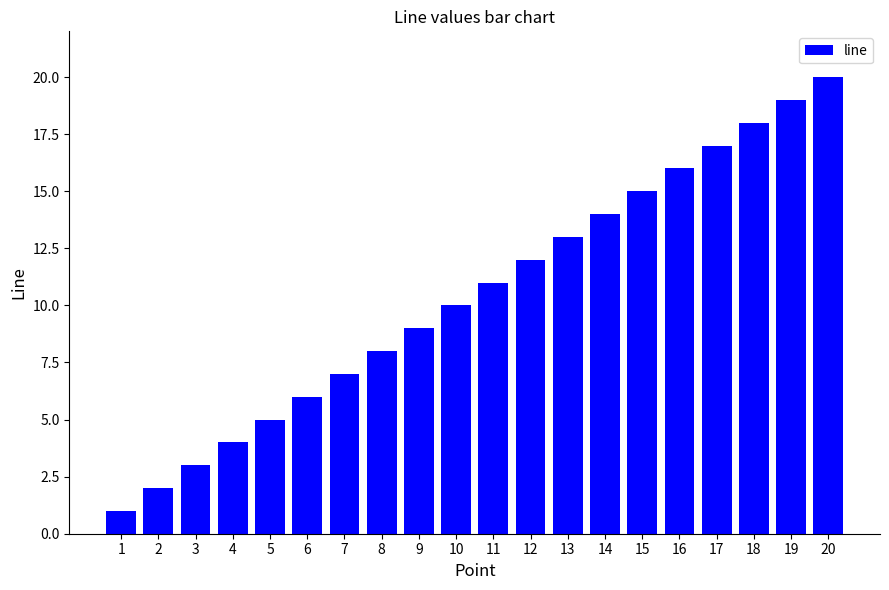

Where is the data nearest to the value 10?

10